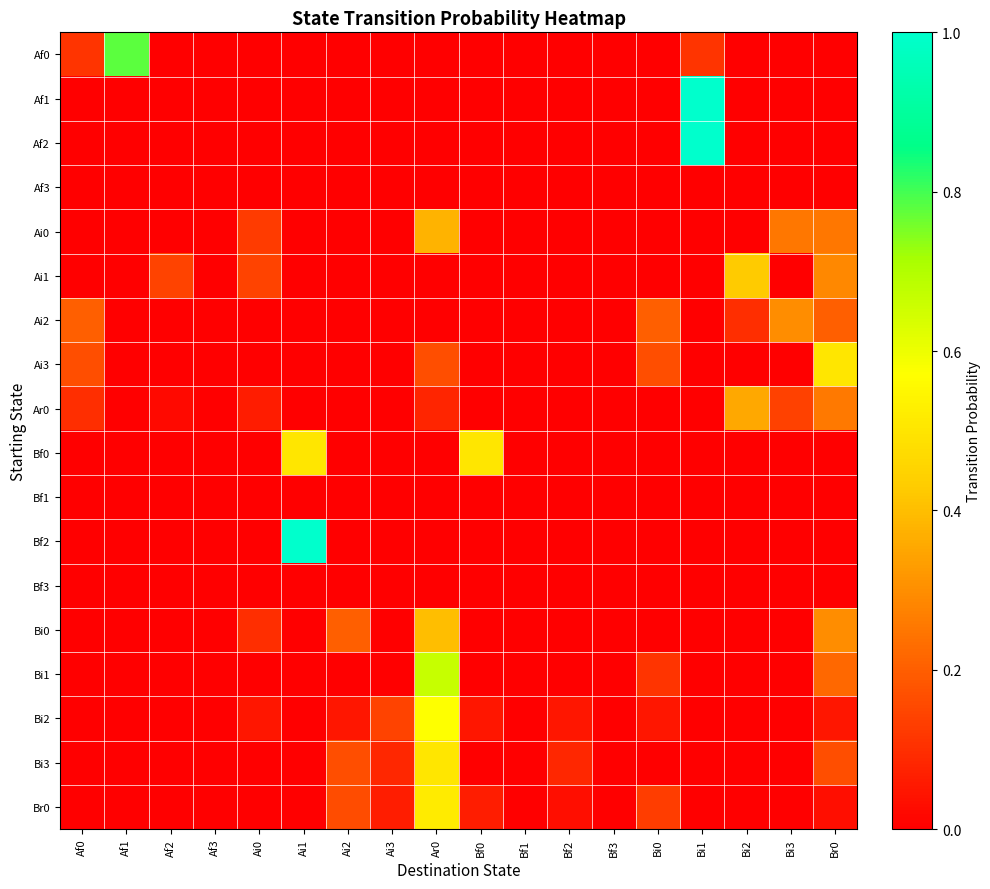

How many data points does each series have?

18